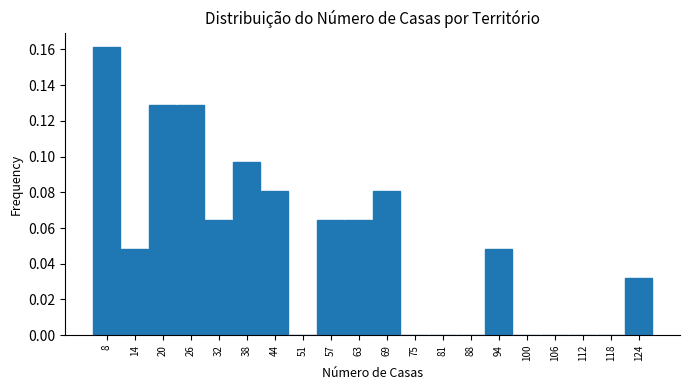

Reading left to right, list every bar in this chart as the range it spans on the x-axis followed by its height. Neither the bar edges nor the heights are printed on the chart, so give them approximately, as read against the axes.

5 to 11: 0.162
11 to 17: 0.048
17 to 23: 0.130
23 to 30: 0.130
30 to 36: 0.064
36 to 42: 0.096
42 to 48: 0.080
48 to 54: 0
54 to 60: 0.064
60 to 67: 0.064
67 to 73: 0.080
73 to 79: 0
79 to 85: 0
85 to 91: 0
91 to 97: 0.048
97 to 103: 0
103 to 110: 0
110 to 116: 0
116 to 122: 0
122 to 128: 0.032